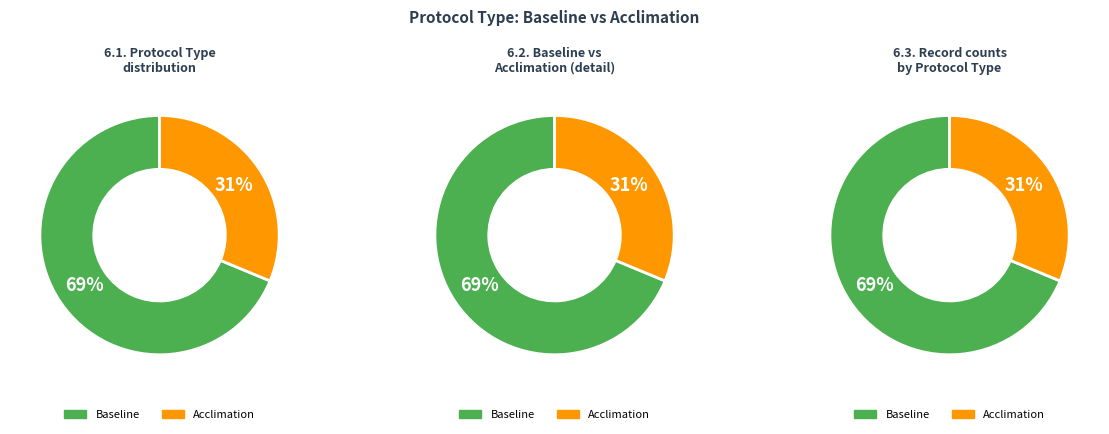

To the nearest percent, what is the average slice percentage?

50%